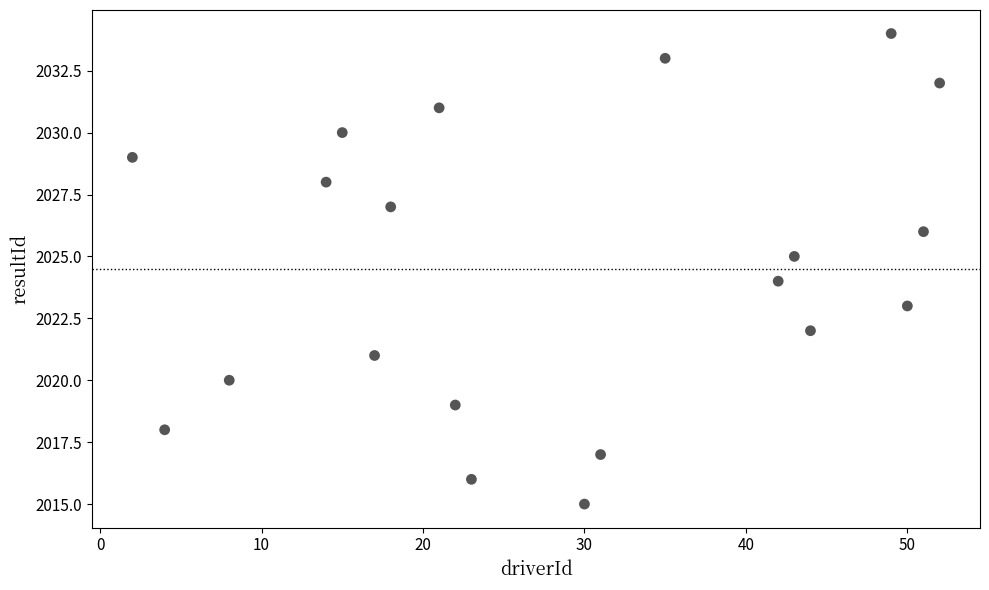

What is the range of Y values (max minus min)?

19